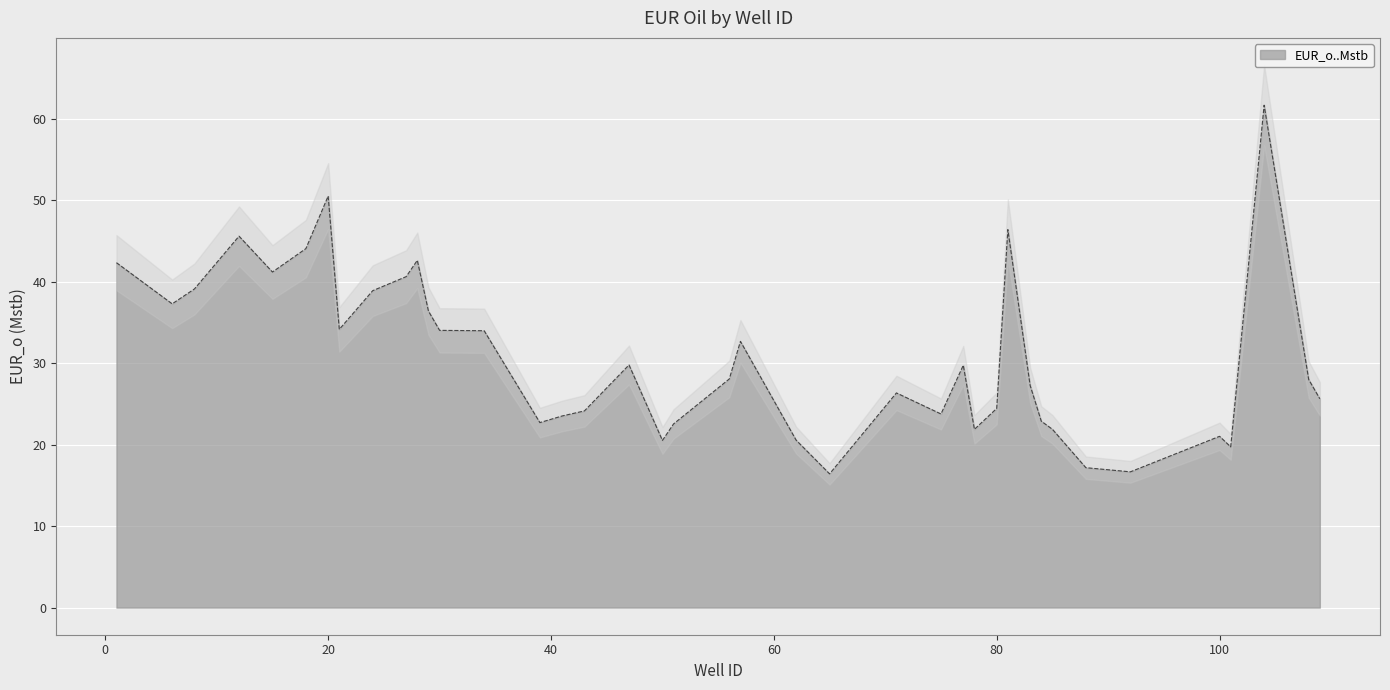

What is the highest value of the EUR_o..Mstb series?

61.7